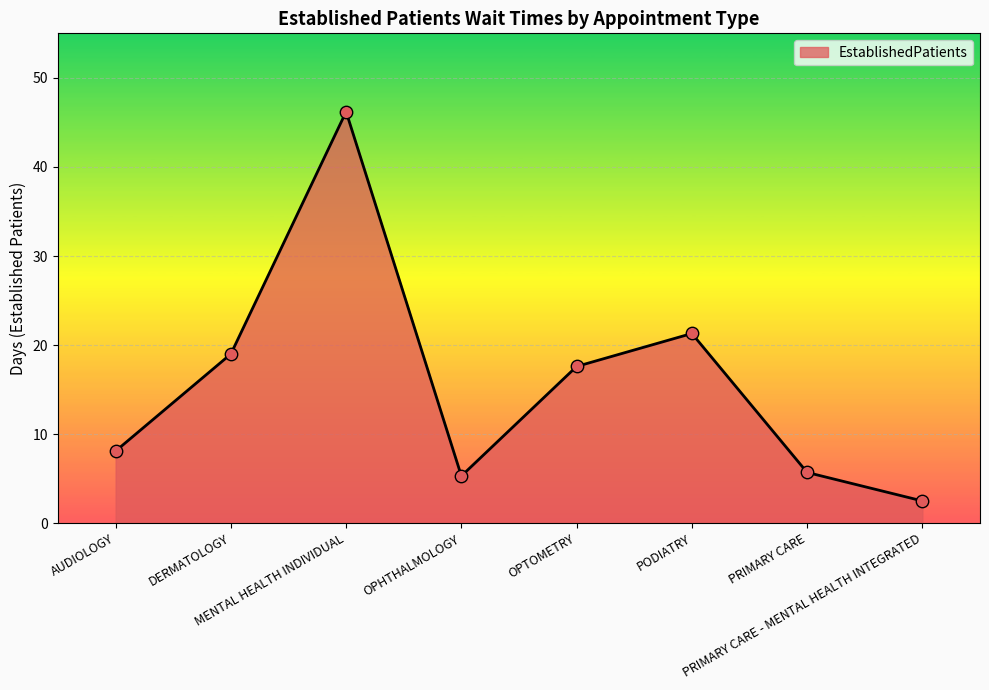

Between AUDIOLOGY and PRIMARY CARE, which is larger?

AUDIOLOGY